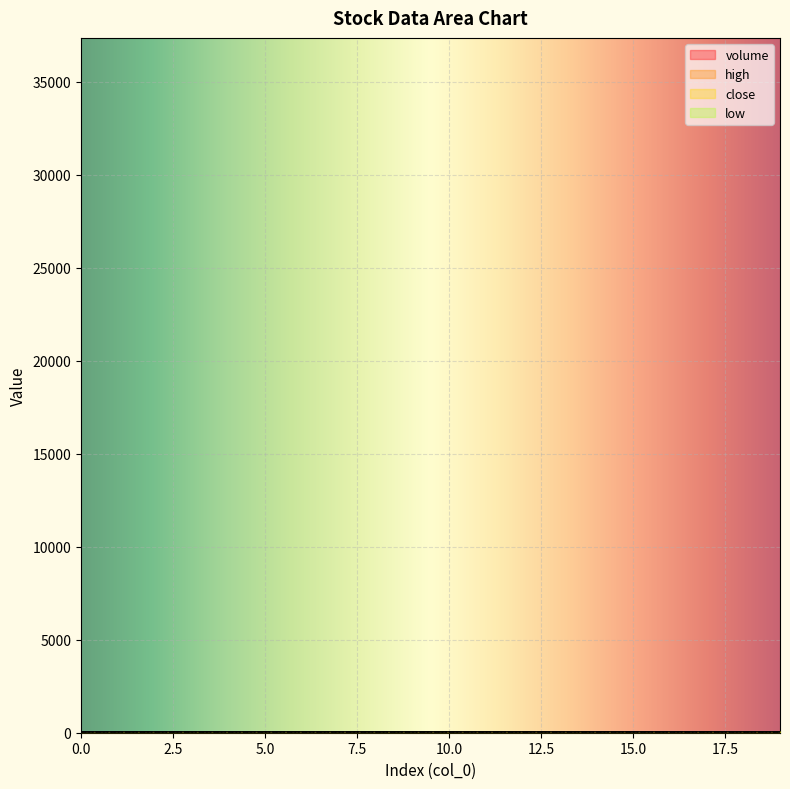

How many series are shown in this chart?

4